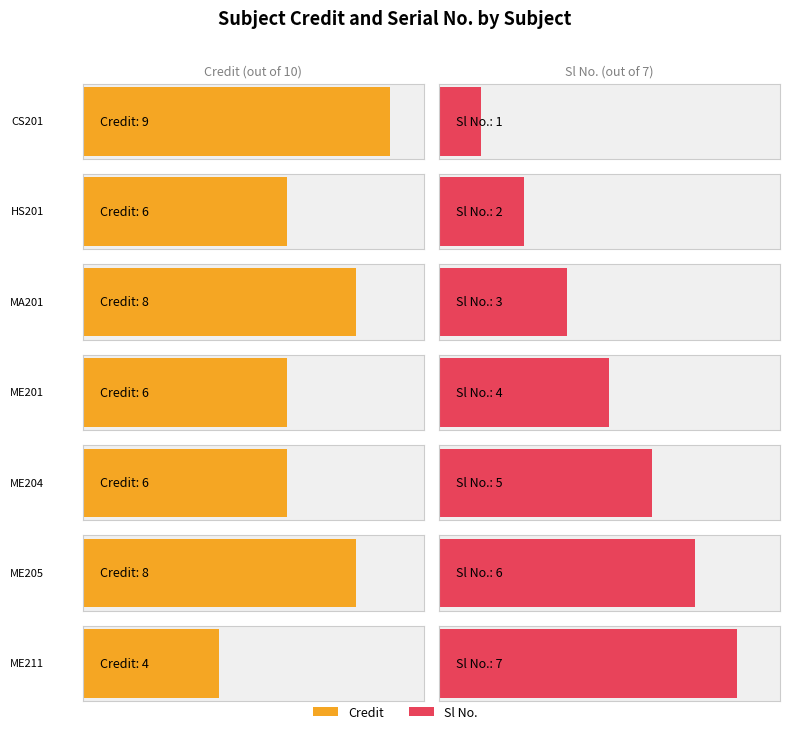

What is the value of the Sl No. bar at the 1st from the left?

1